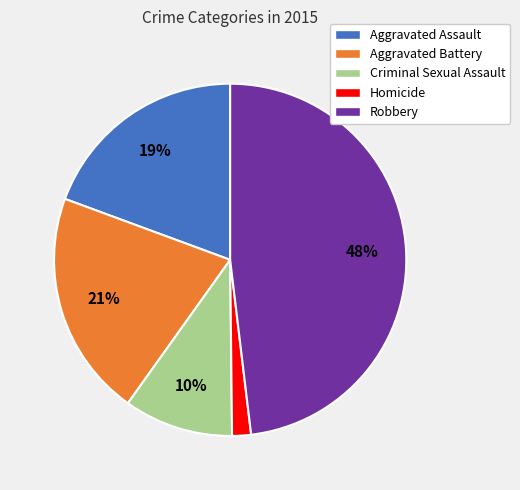

What is the ratio of the value at Aggravated Assault to the value at Aggravated Battery?

0.9